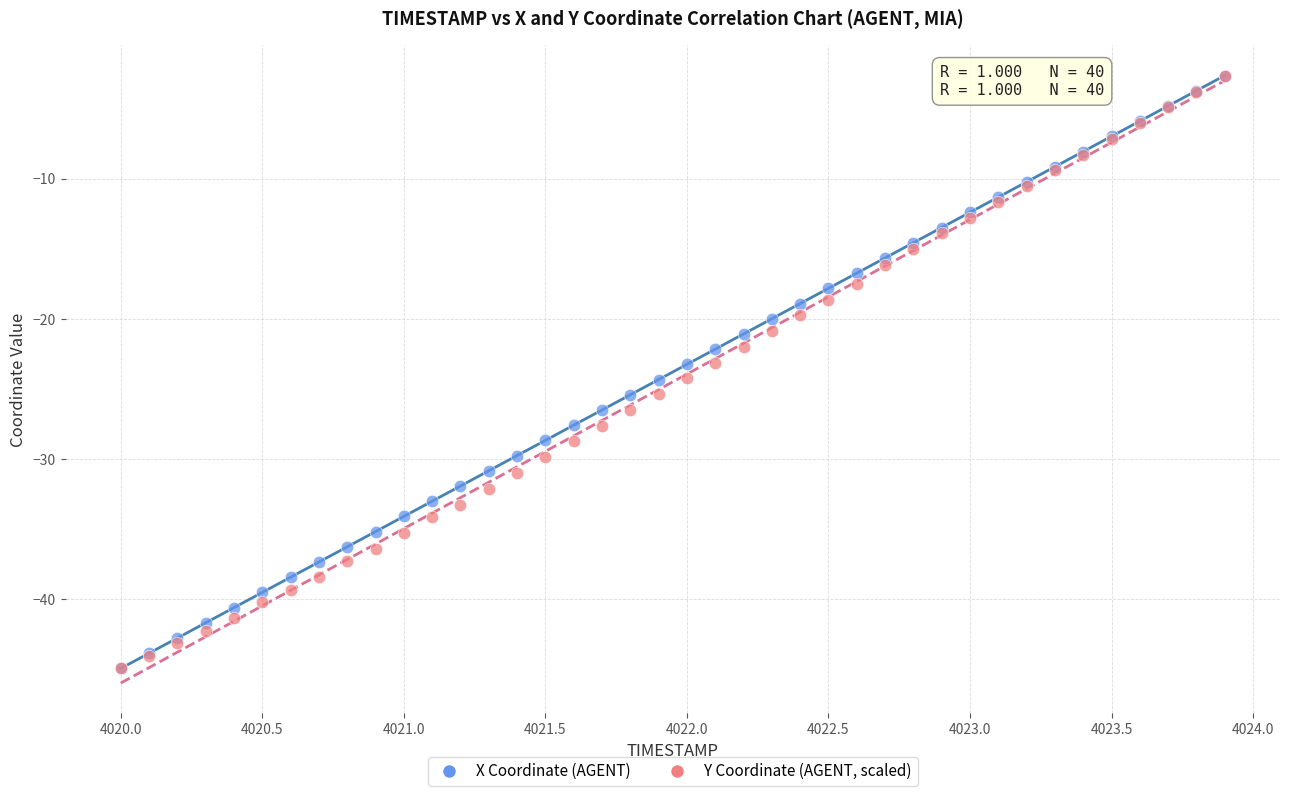

What are all the series names shown in the legend?

X Coordinate (AGENT), Y Coordinate (AGENT, scaled)